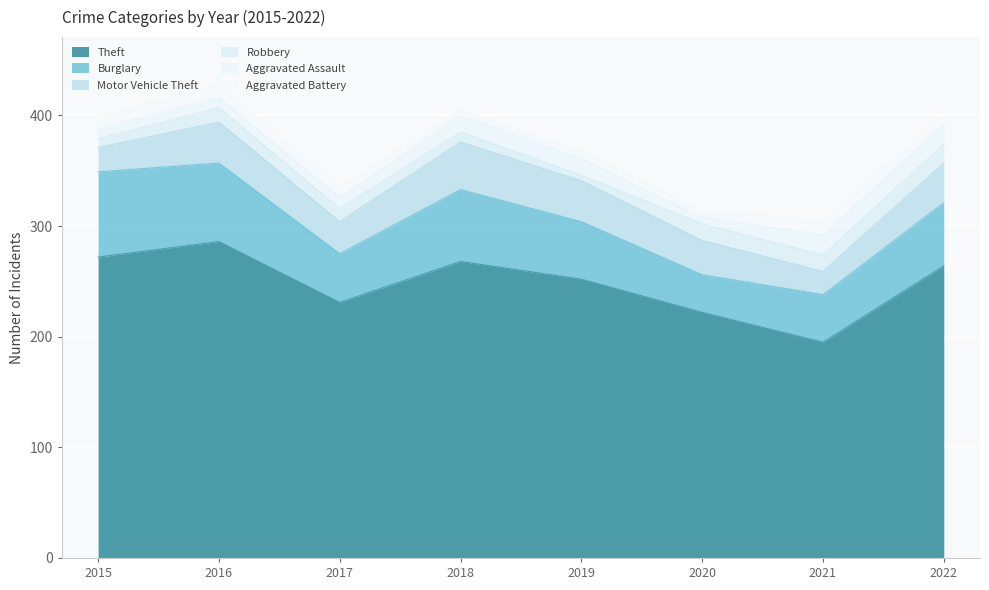

At which category does the chart reach its peak across all series?

2016